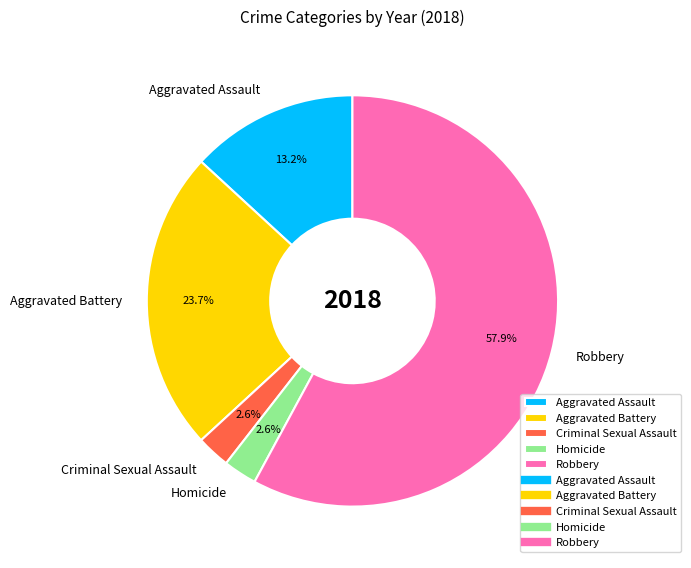

Is there any slice that represents more than half of the pie?

Yes